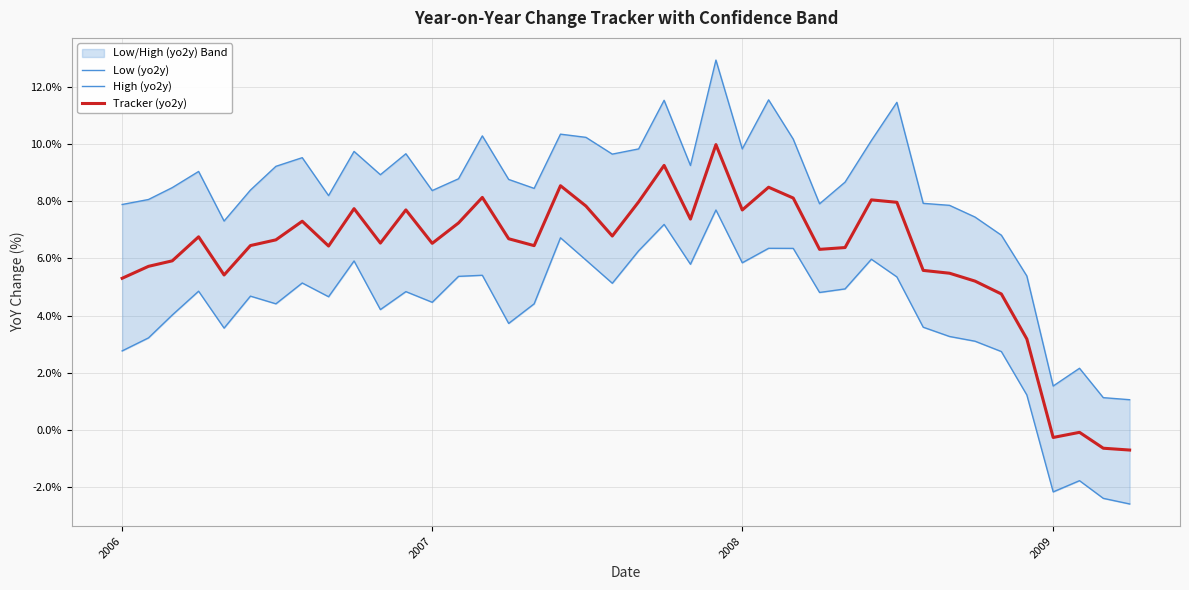

What is the highest value of the Tracker (yo2y) series?

10.0